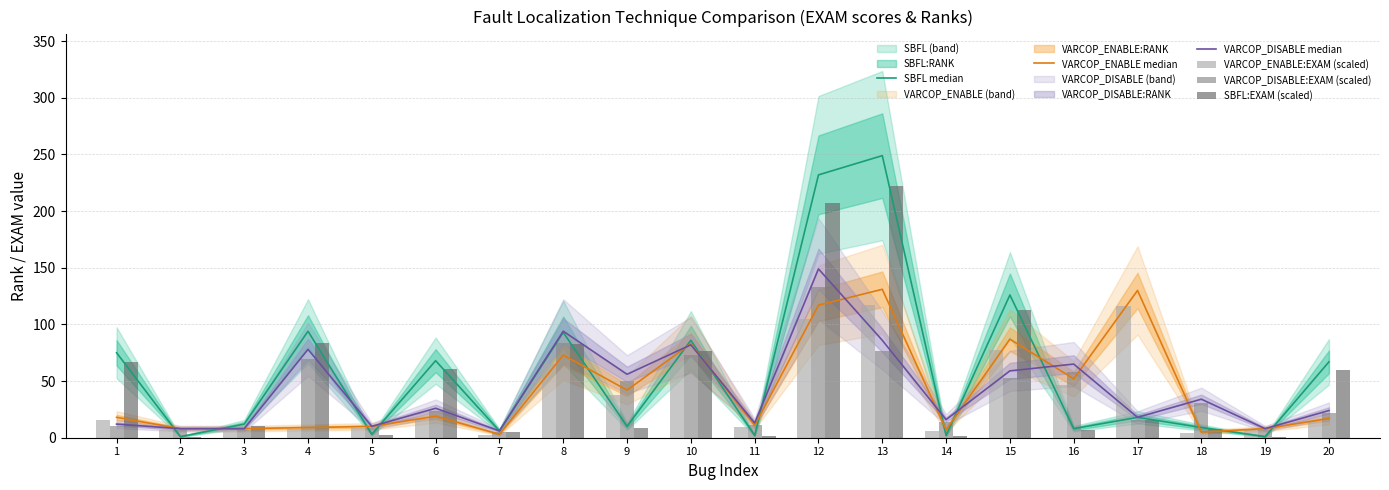

Rank the categories by VARCOP_DISABLE:EXAM (scaled) value from lowest to highest.

7, 2, 3, 19, 5, 1, 11, 14, 17, 20, 6, 18, 9, 15, 16, 4, 10, 13, 8, 12